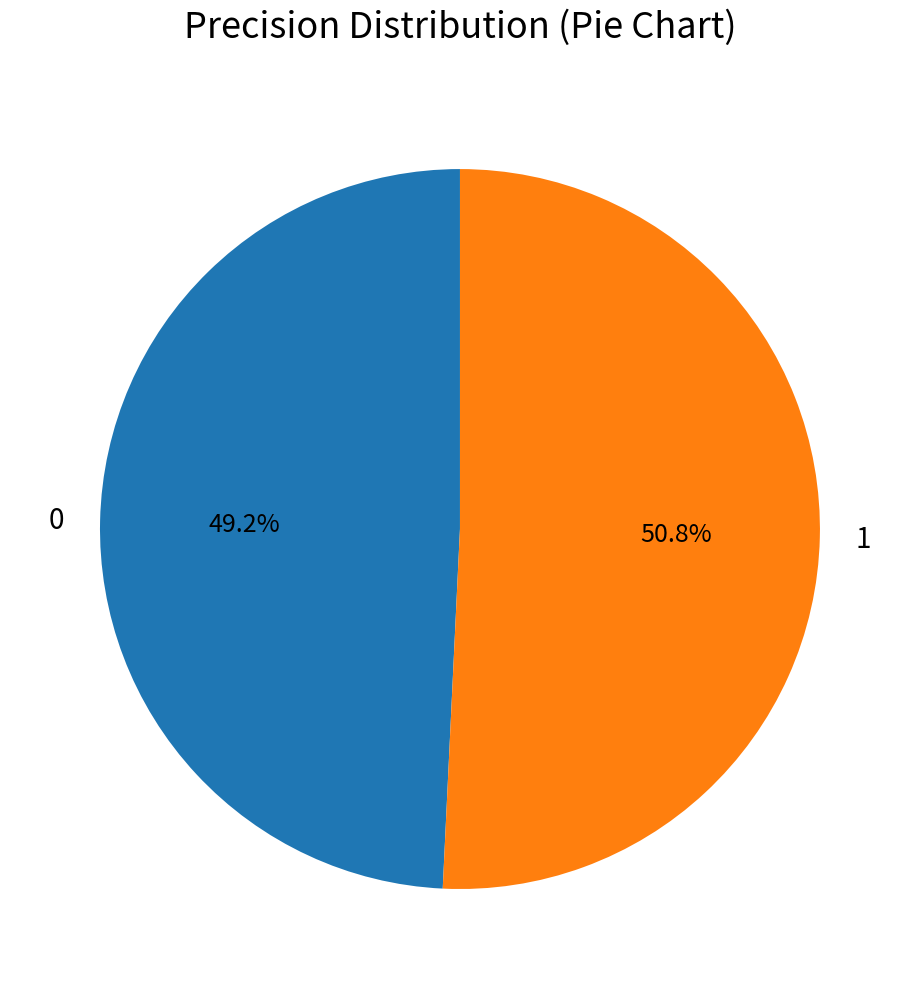

Which has a higher value, 1 or 0?

1